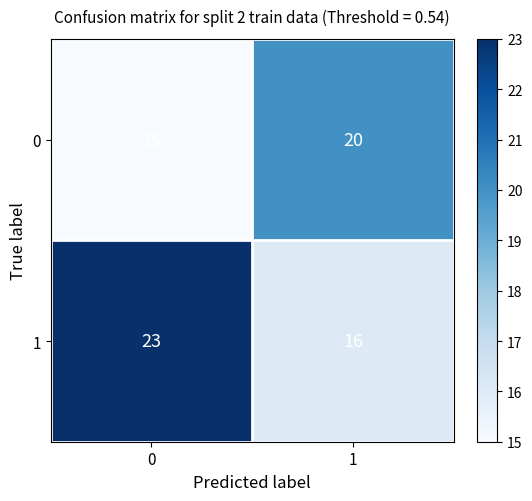

Which series has the widest spread of values?

1